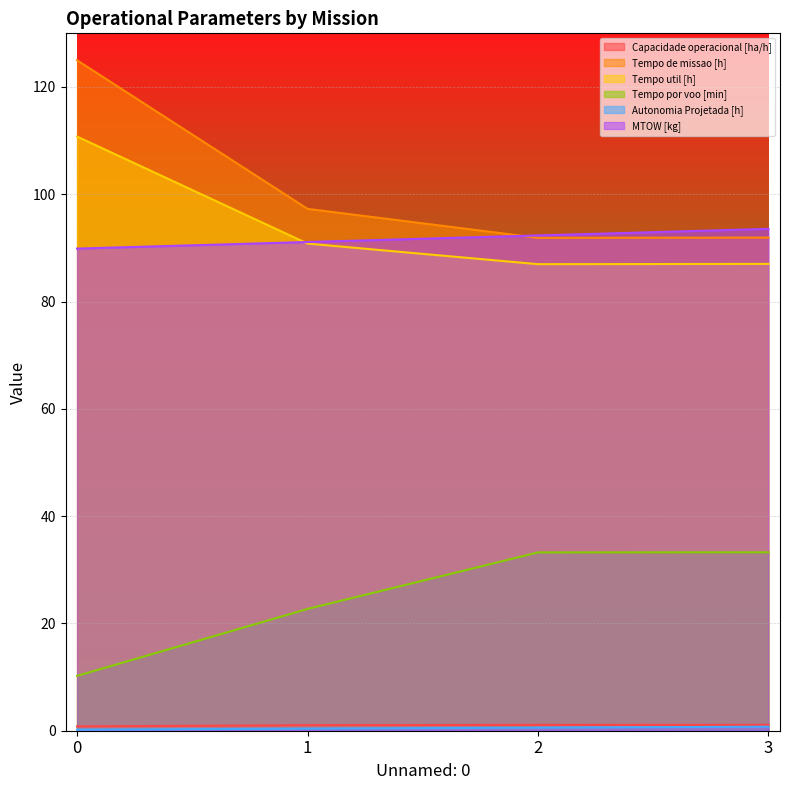

What is the spread (max minus min) of values at 1?

96.9